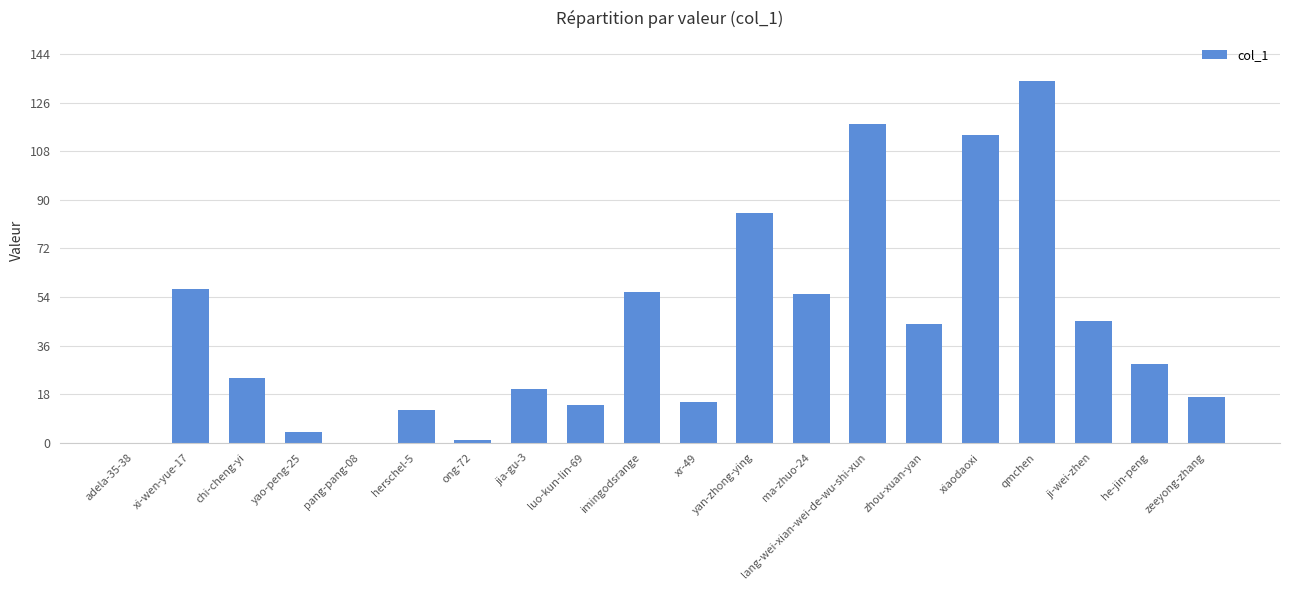

What is the sum of the values at xi-wen-yue-17 and xr-49?

72